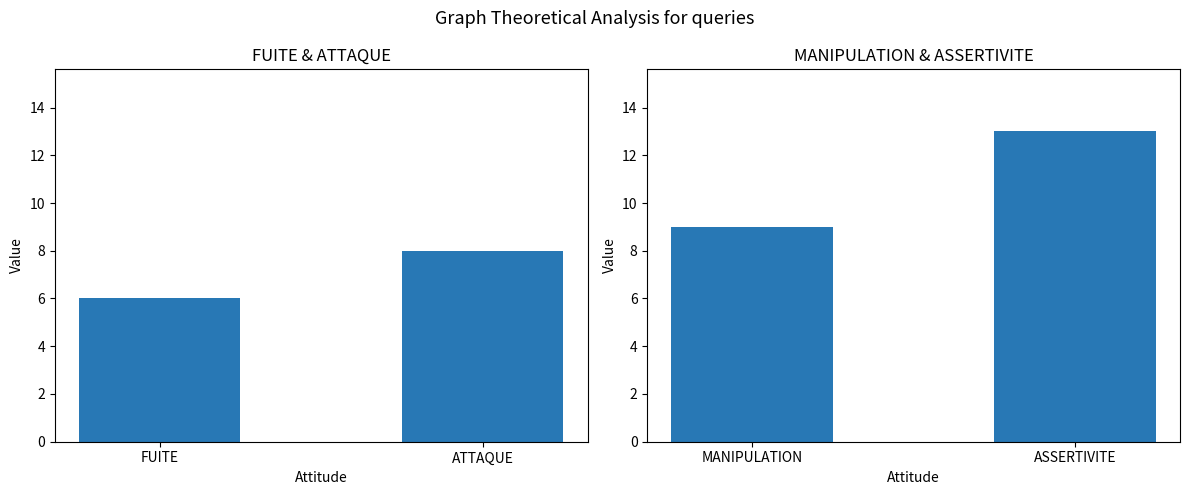

What is the maximum value shown in the chart?

13